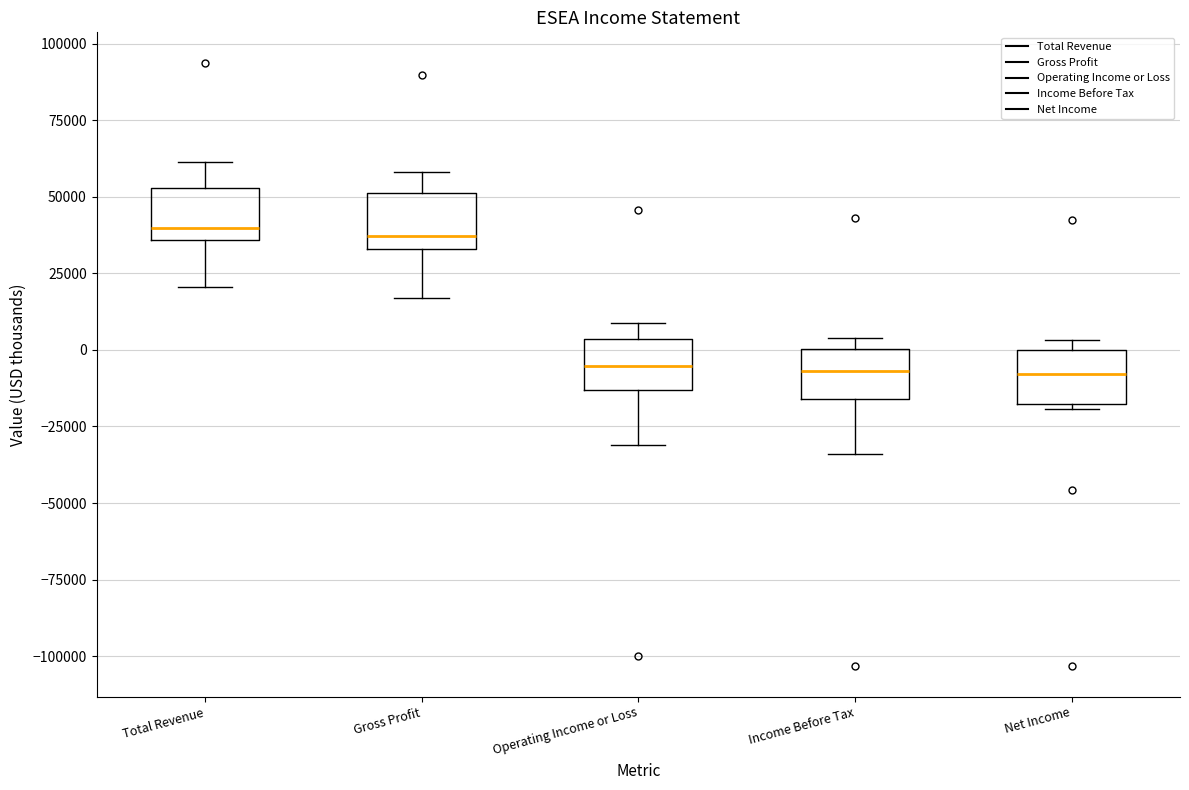

Reading left to right, read every box against the y-axis: the position of its median line, the range the box covers, and the ends of its whiskers. The values are not printed on the chart, so give them approximately, as read against the axis.

Total Revenue: median 40000, box 35000 to 55000, whiskers 20000 to 60000
Gross Profit: median 35000 (just above the box's lower edge), box 35000 to 50000, whiskers 15000 to 60000
Operating Income or Loss: median -5000, box -15000 to 5000, whiskers -30000 to 10000
Income Before Tax: median -5000, box -15000 to 0, whiskers -35000 to 5000
Net Income: median -10000, box -20000 to 0, whiskers -20000 (just below the box's lower edge) to 5000